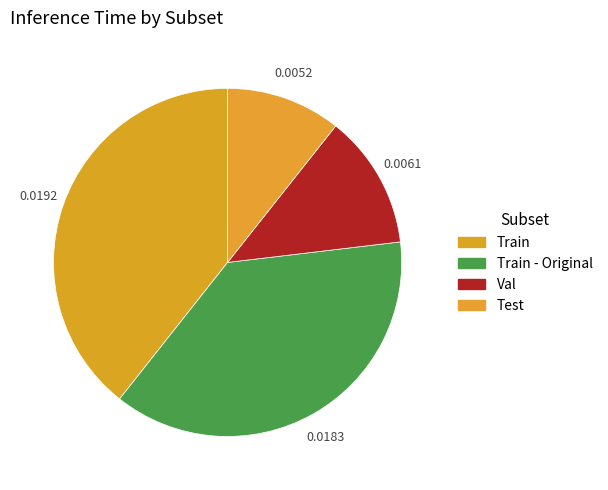

Which slice is the smallest?

Test